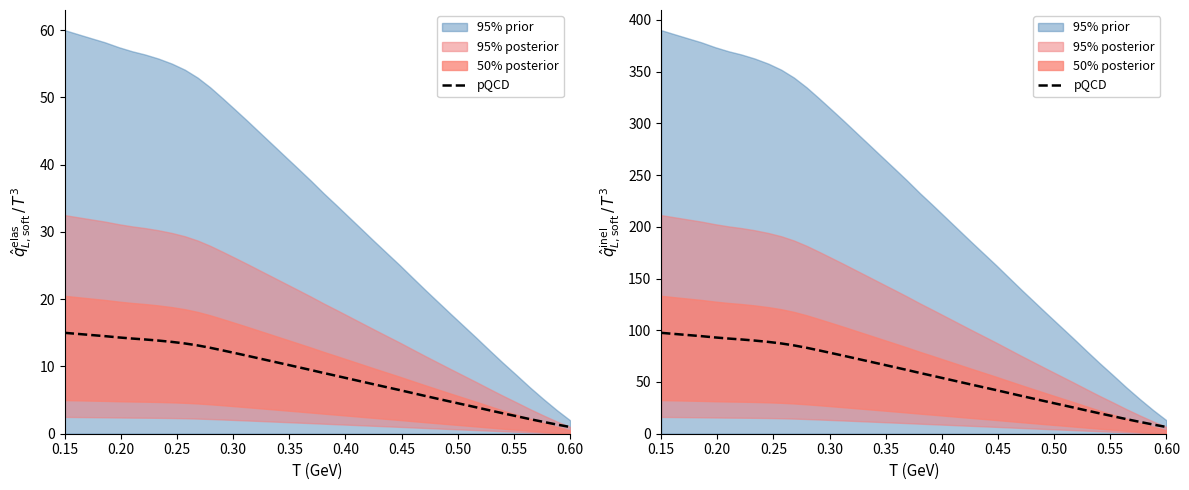

Which label corresponds to the largest value in the chart?

0.15